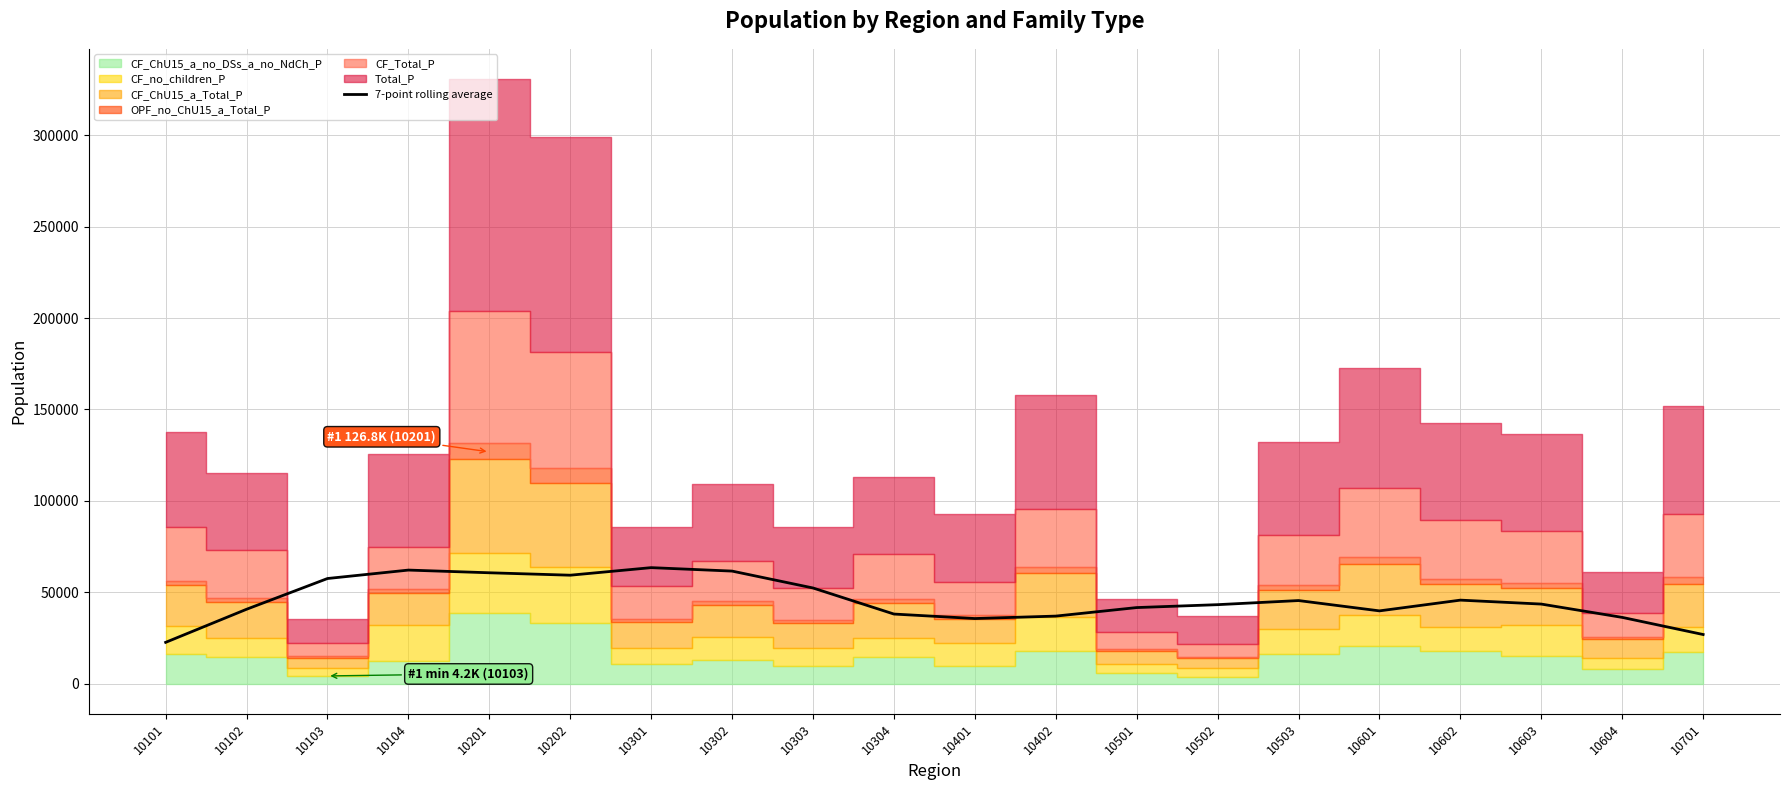

The value at 10302 is 17868.6. True or false?

False